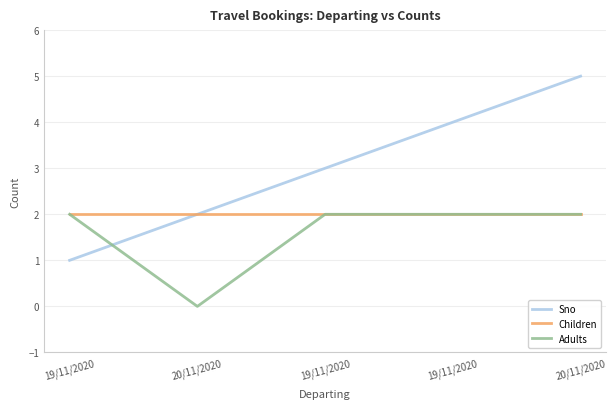

Rank the categories by Adults value from lowest to highest.

20/11/2020, 19/11/2020, 19/11/2020, 19/11/2020, 20/11/2020